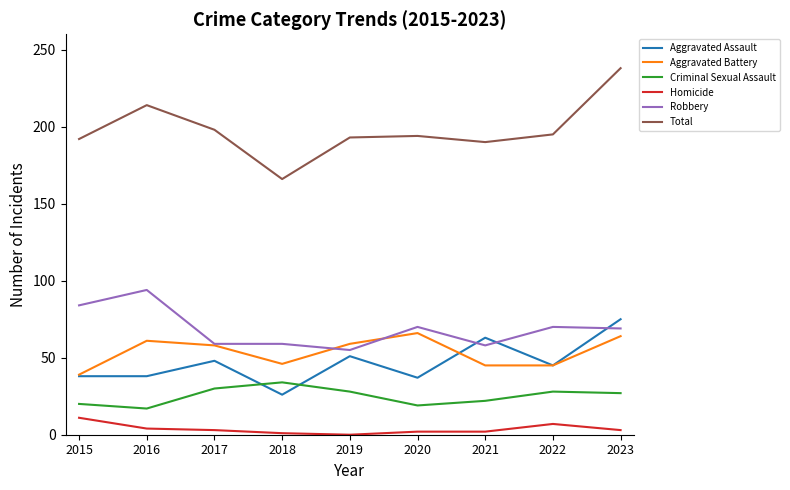

Which series changed the most between 2018 and 2021?

Aggravated Assault